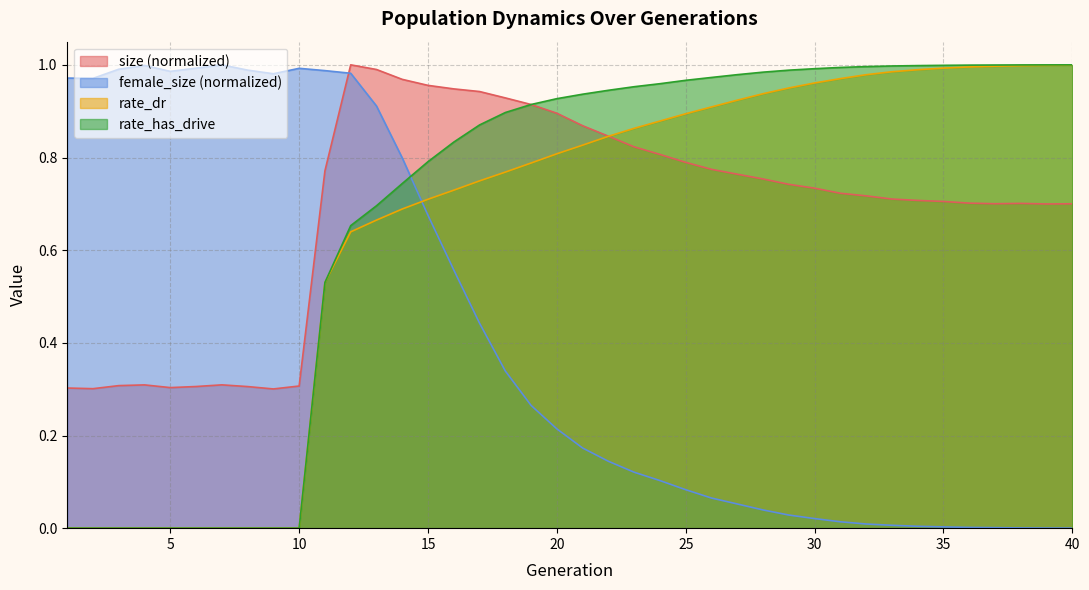

Where is female_size nearest to the value 0?

40